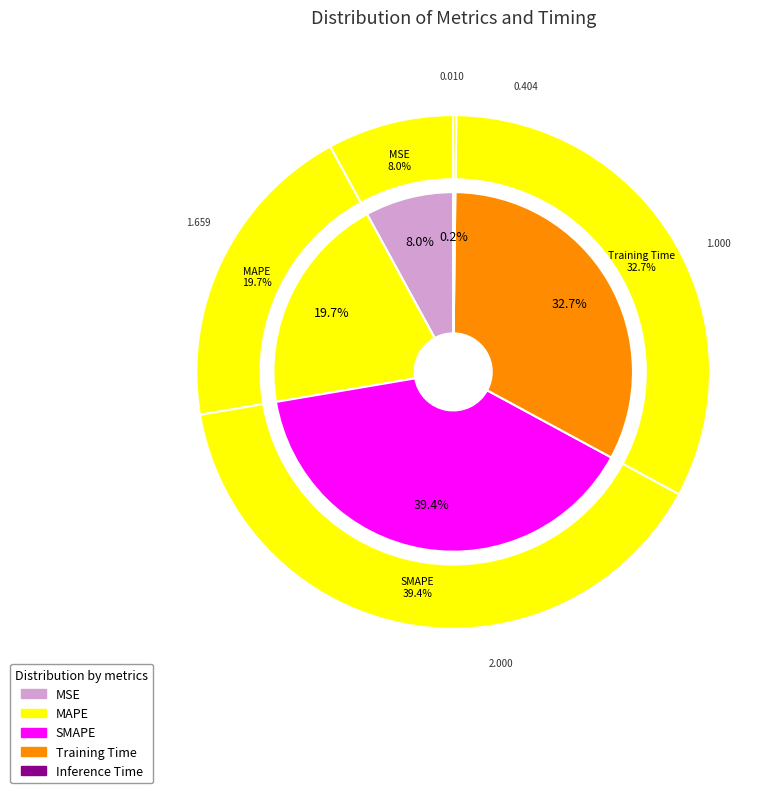

What percentage is the MAPE slice, to the nearest percent?

20%